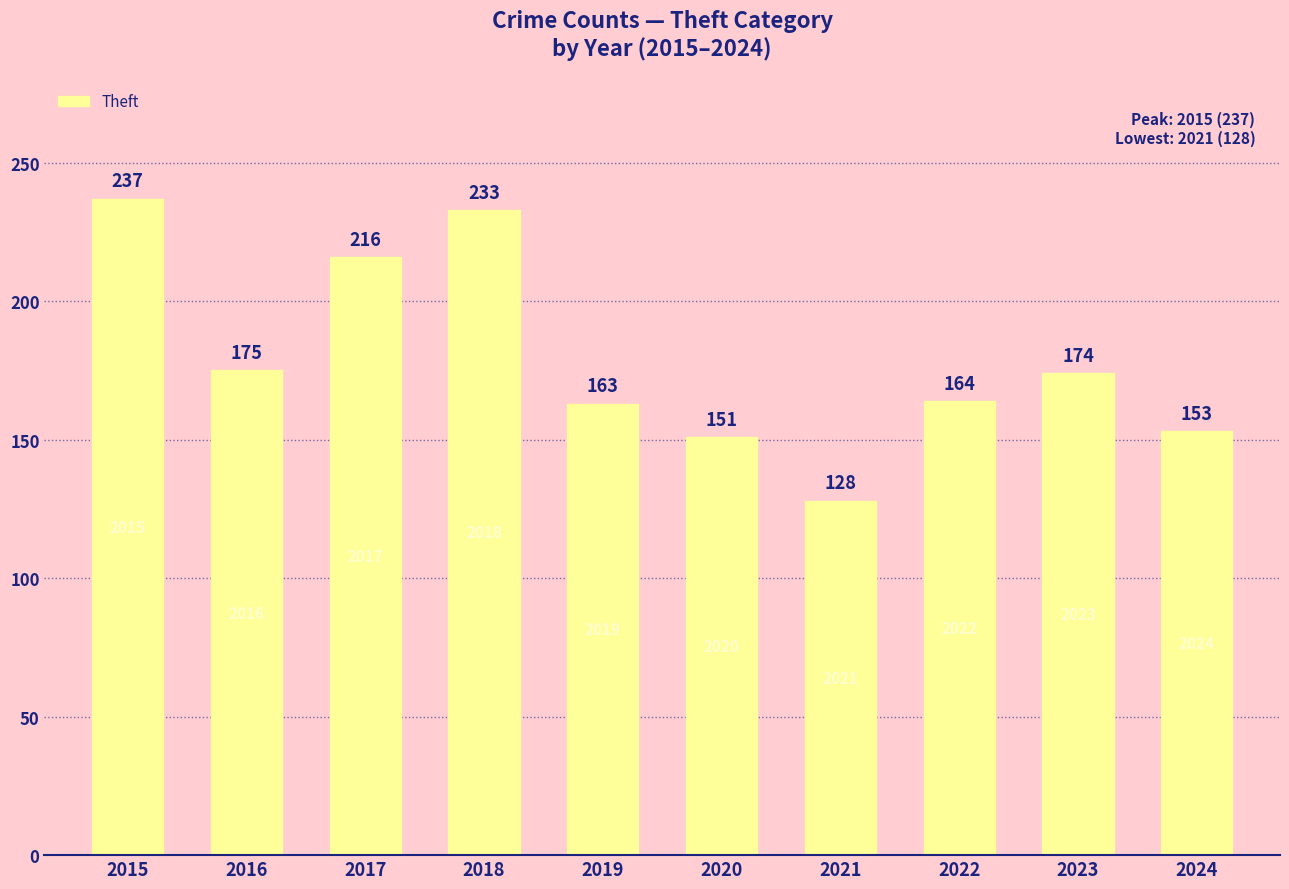

What is the average value?

179